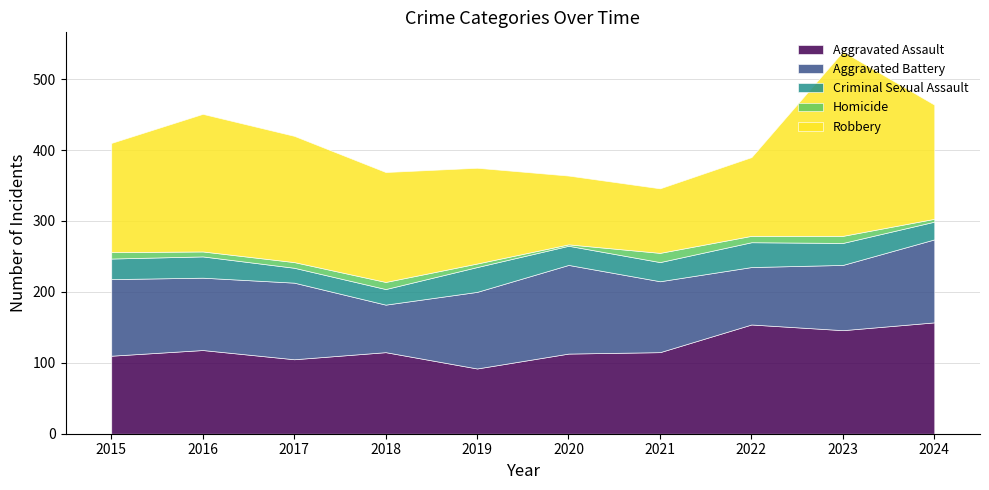

True or false: Homicide has a value of 5 at 2019.

True